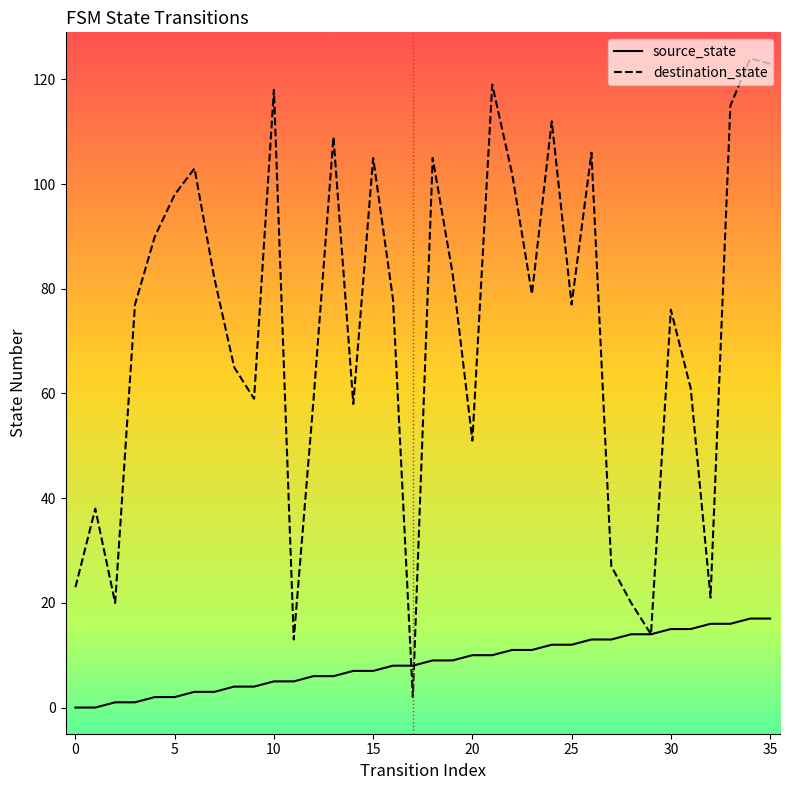

At how many categories does at least one series exceed 113?

5